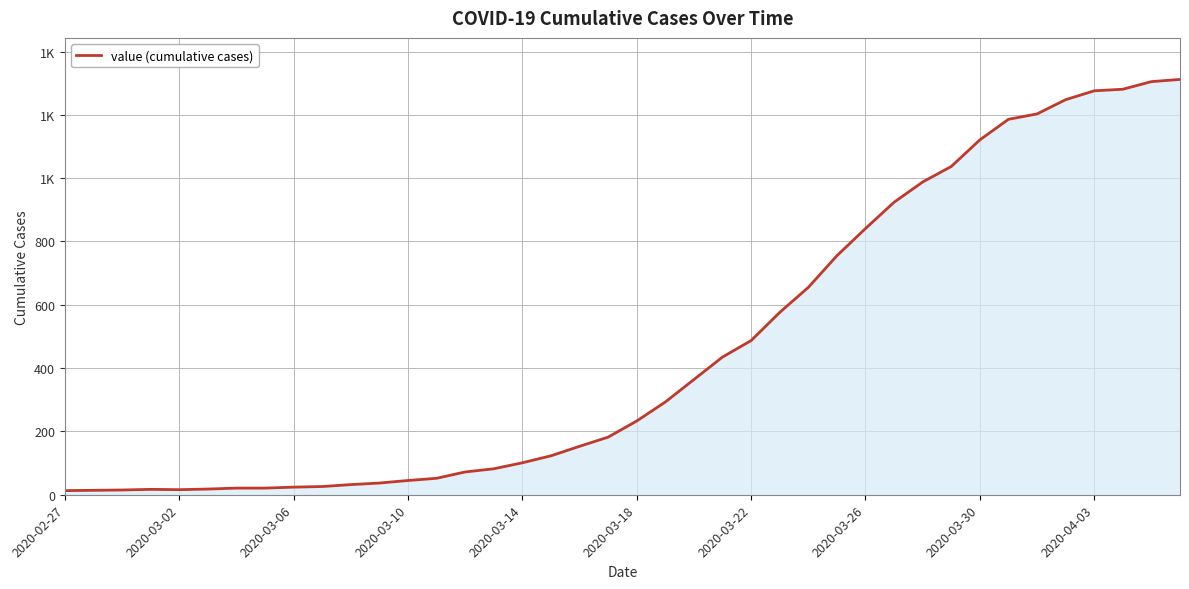

Is this an area chart (filled region under the line)?

Yes